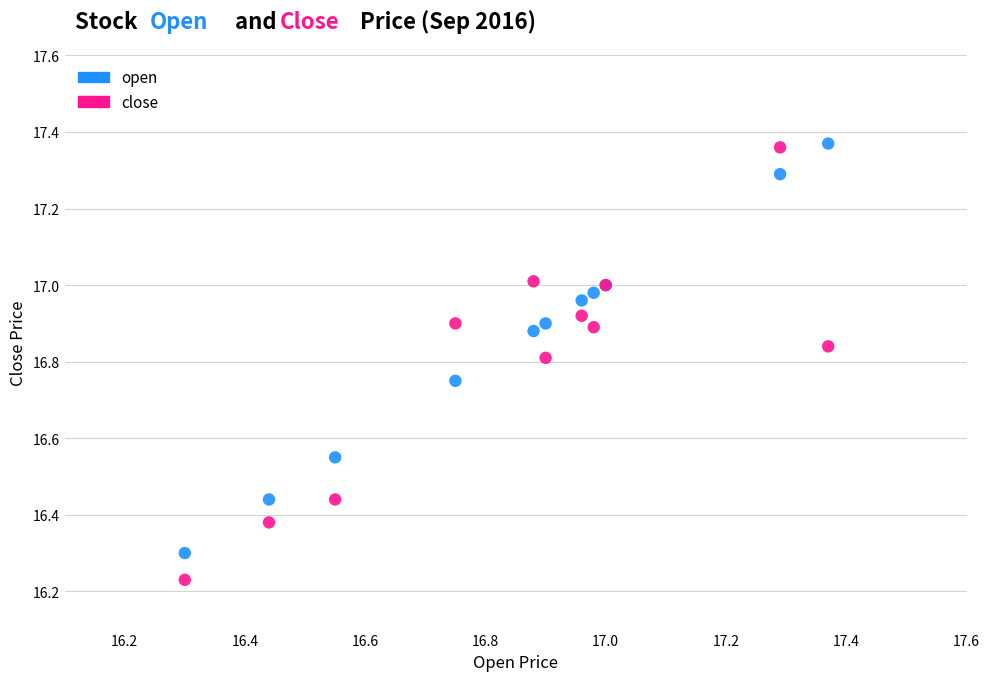

What is the X range (max minus min) for the scatter plot?

1.1